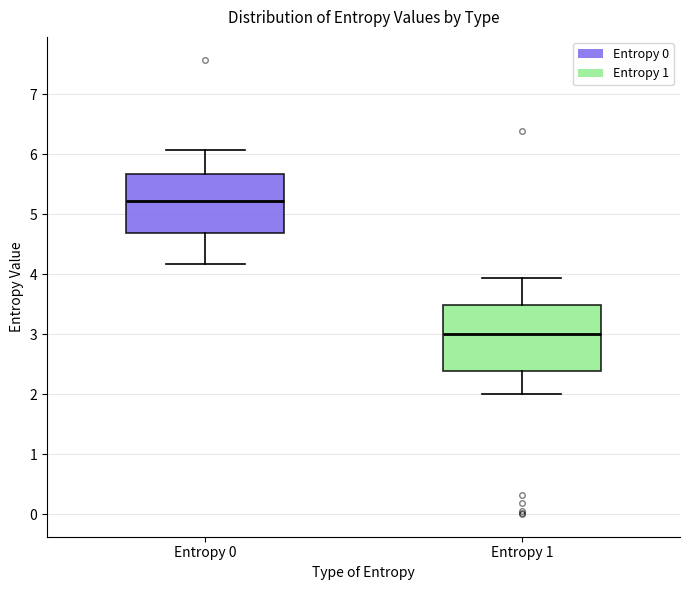

Which box has the highest median line?

Entropy 0